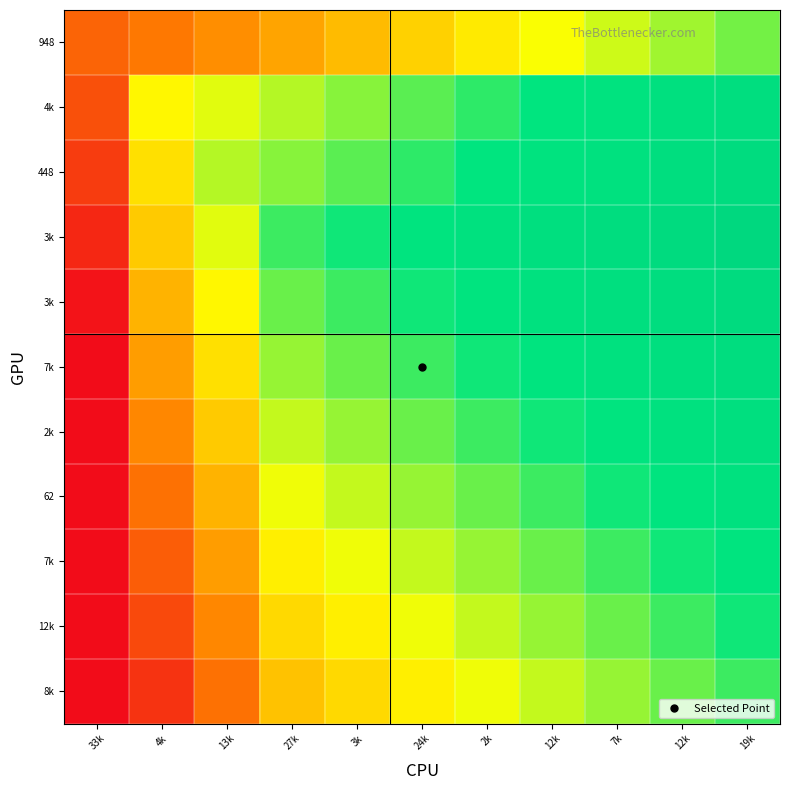

At which category is the sum across all series the highest?

19k